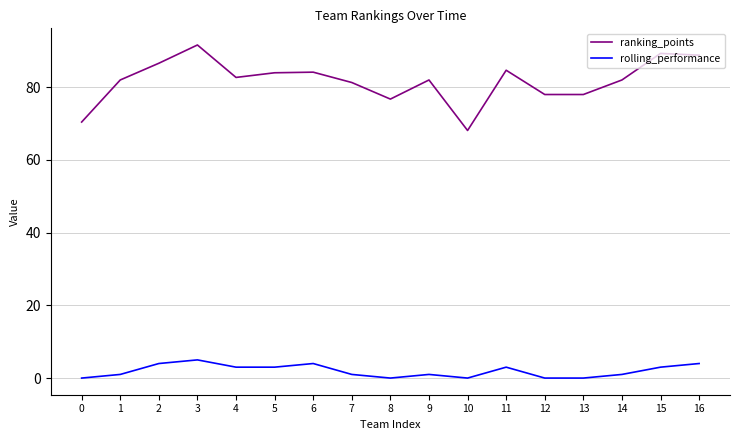

What is the difference between the highest and lowest values at 5?

81.0